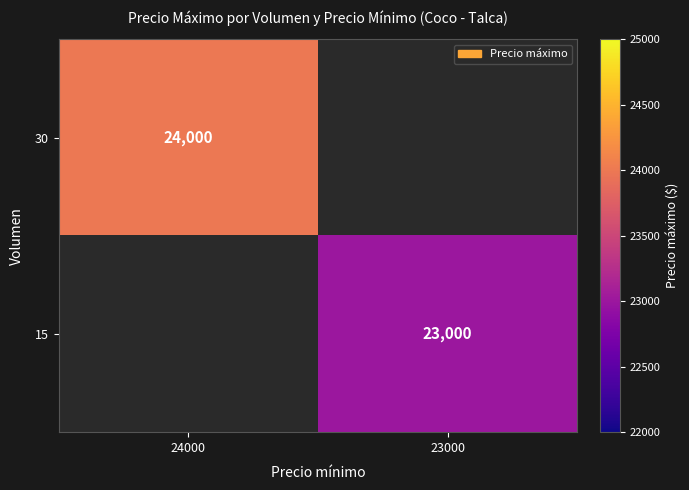

The value of 30 at 24000 is 11187. True or false?

False